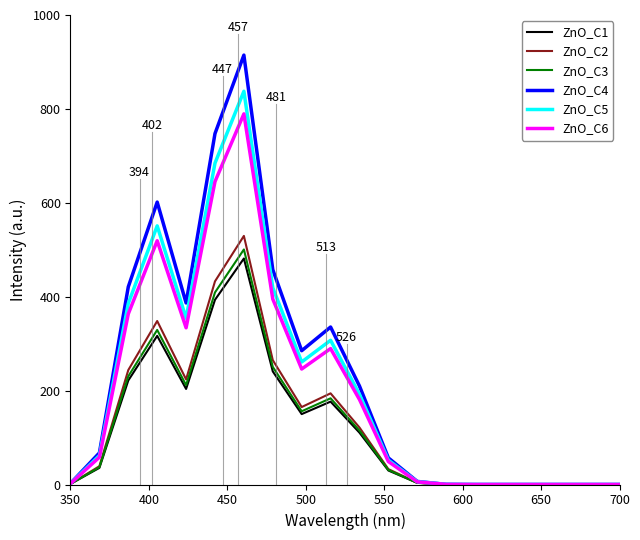

What is the maximum value for ZnO_C3?

500.6